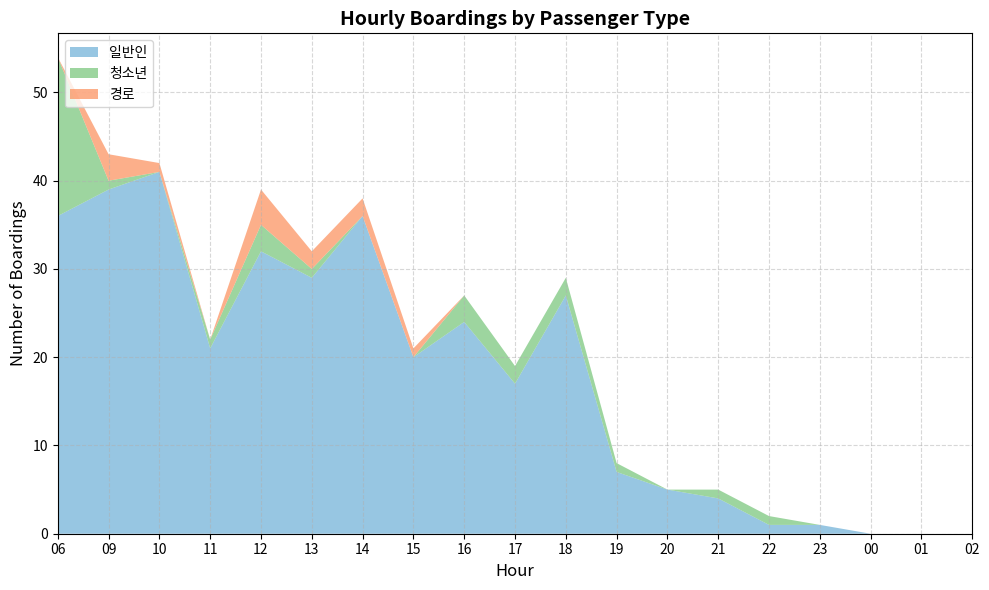

Reading left to right, list all the values displayed in this chart.

일반인: 36	39	41	21	32	29	36	20	24	17	27	7	5	4	1	1	0	0	0
청소년: 18	1	0	1	3	1	0	0	3	2	2	1	0	1	1	0	0	0	0
경로: 0	3	1	0	4	2	2	1	0	0	0	0	0	0	0	0	0	0	0